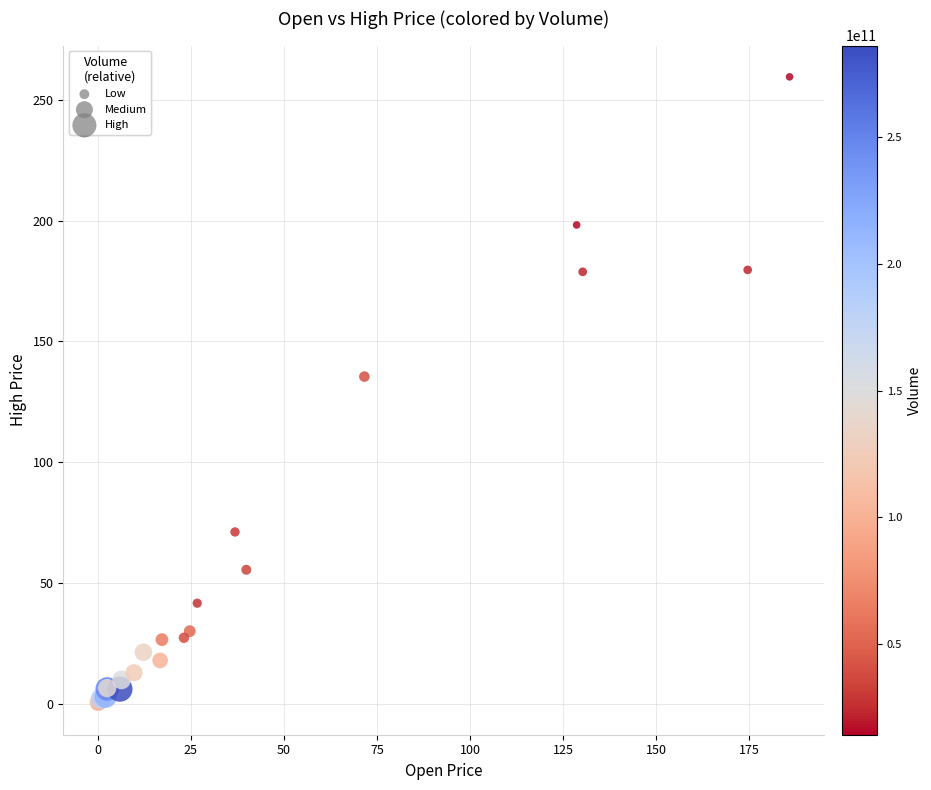

What Y value in the scatter plot is closest to 129?

135.4